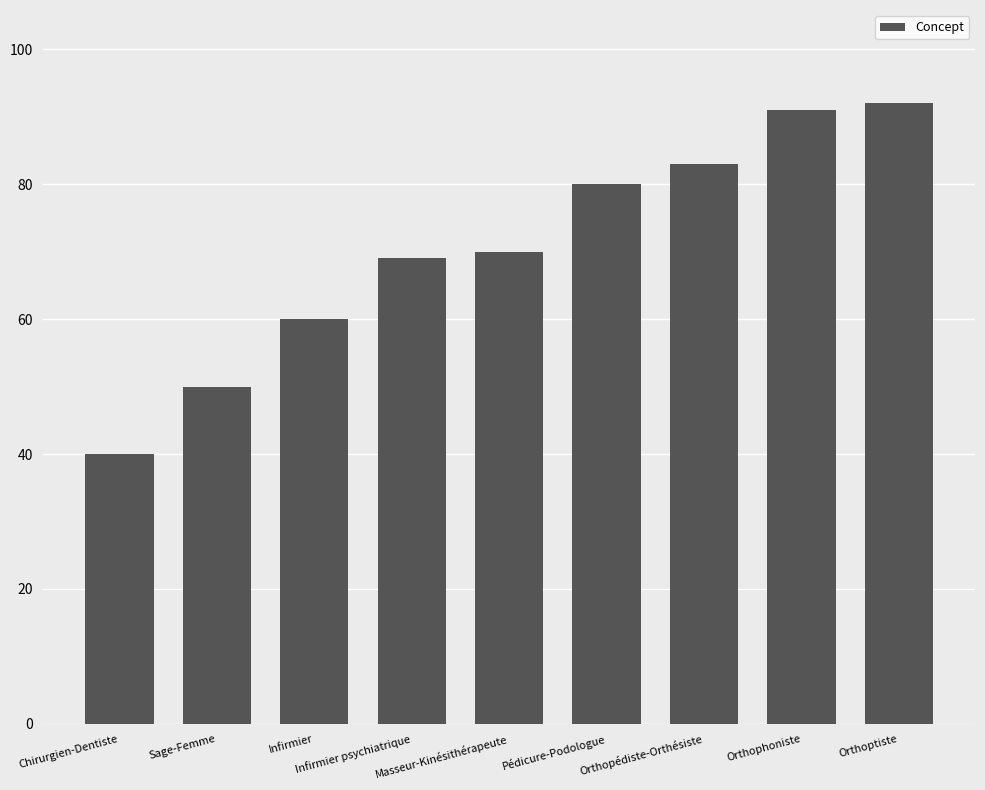

What is the average value?

71